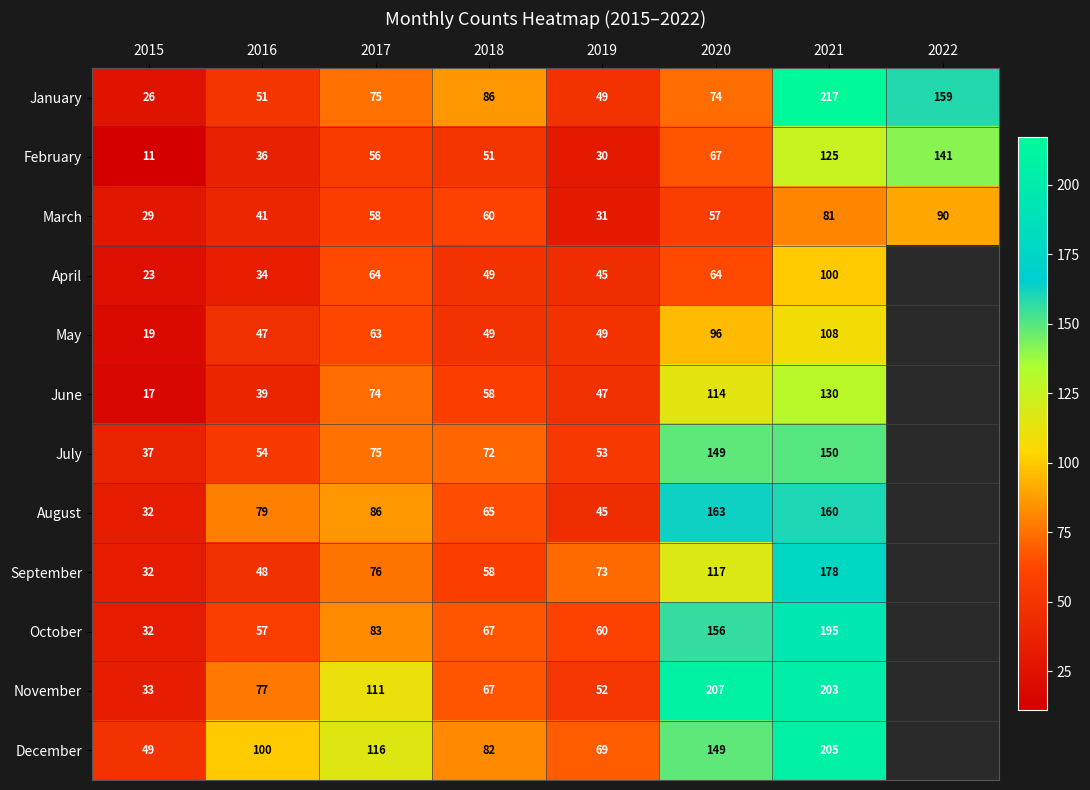

Is the value of April at 2016 greater than the value of February at 2015?

Yes